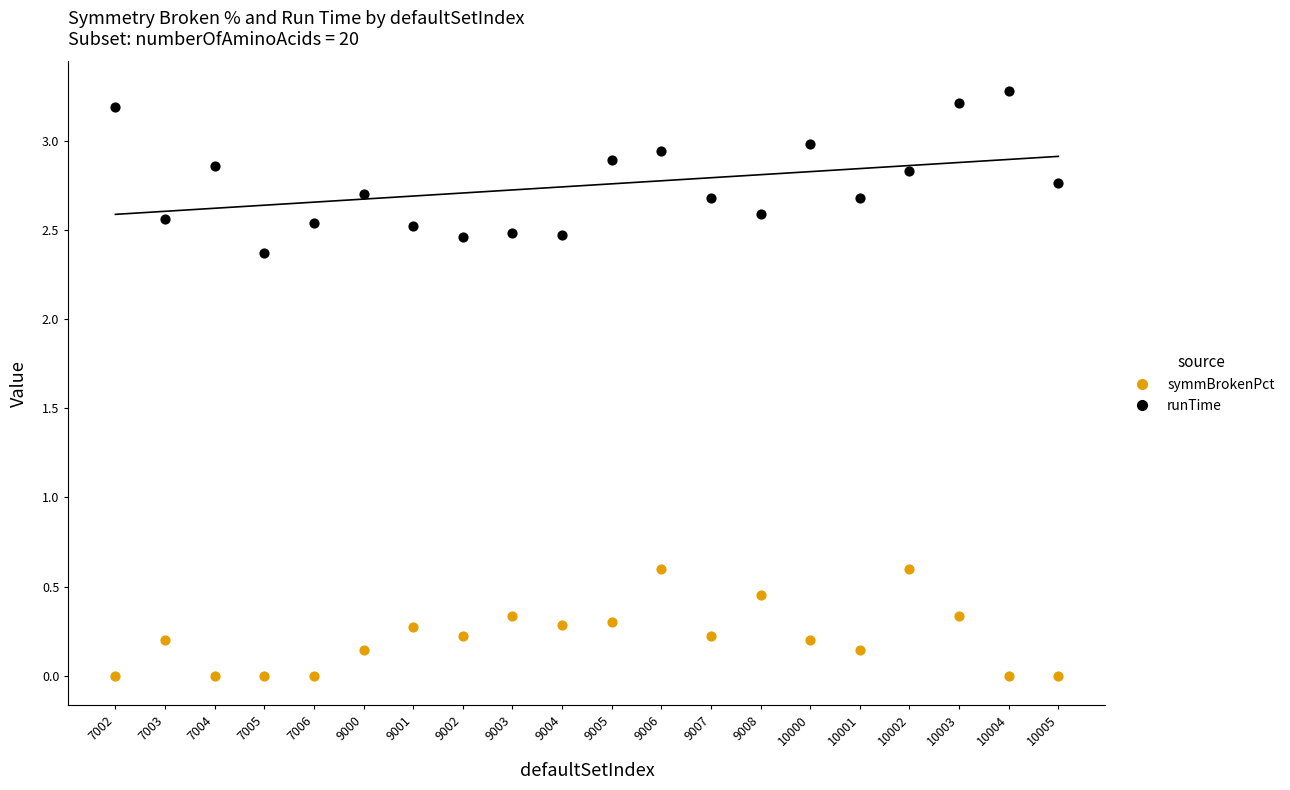

In the runTime series, what Y value is closest to 2?

2.4